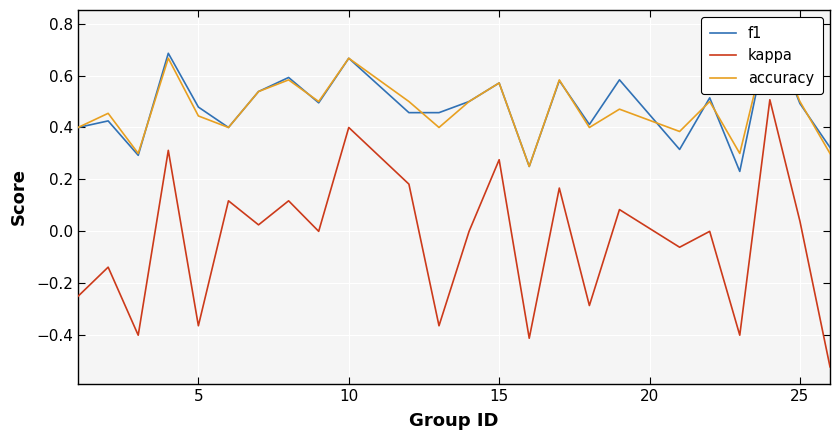

What are all the series names shown in the legend?

f1, kappa, accuracy